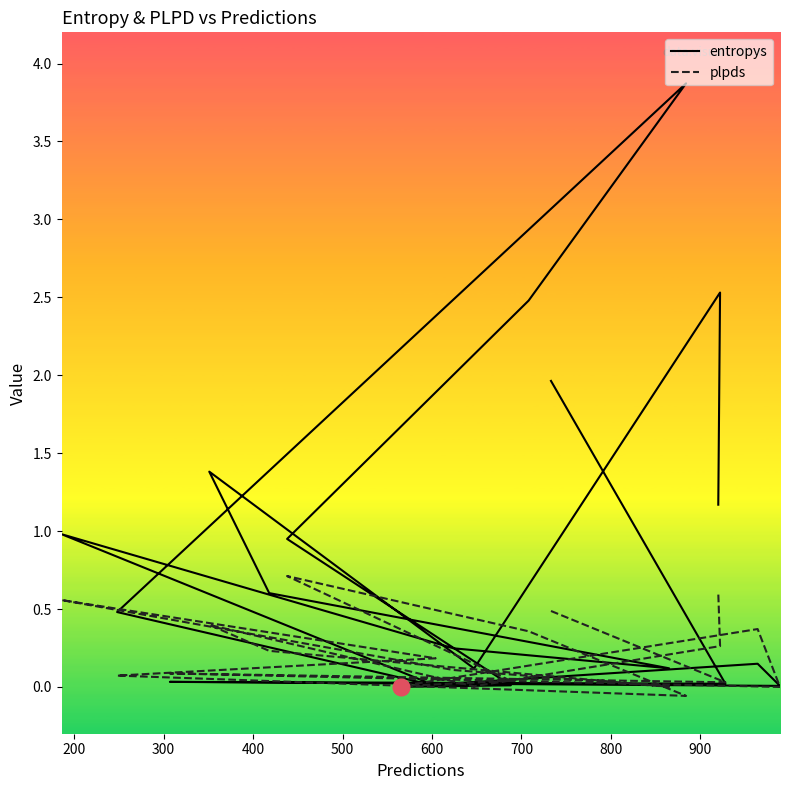

Which category has the lowest value in the entropys series?

600